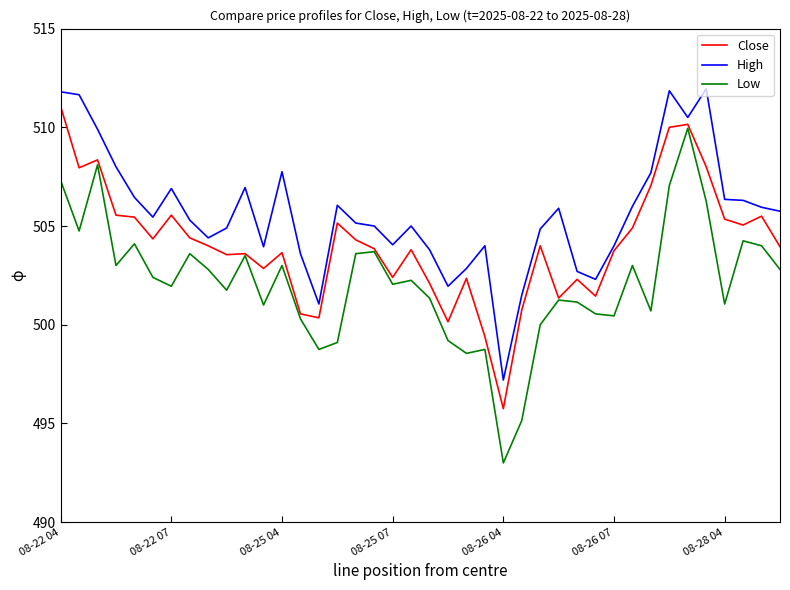

What is the minimum value for Low?

493.0